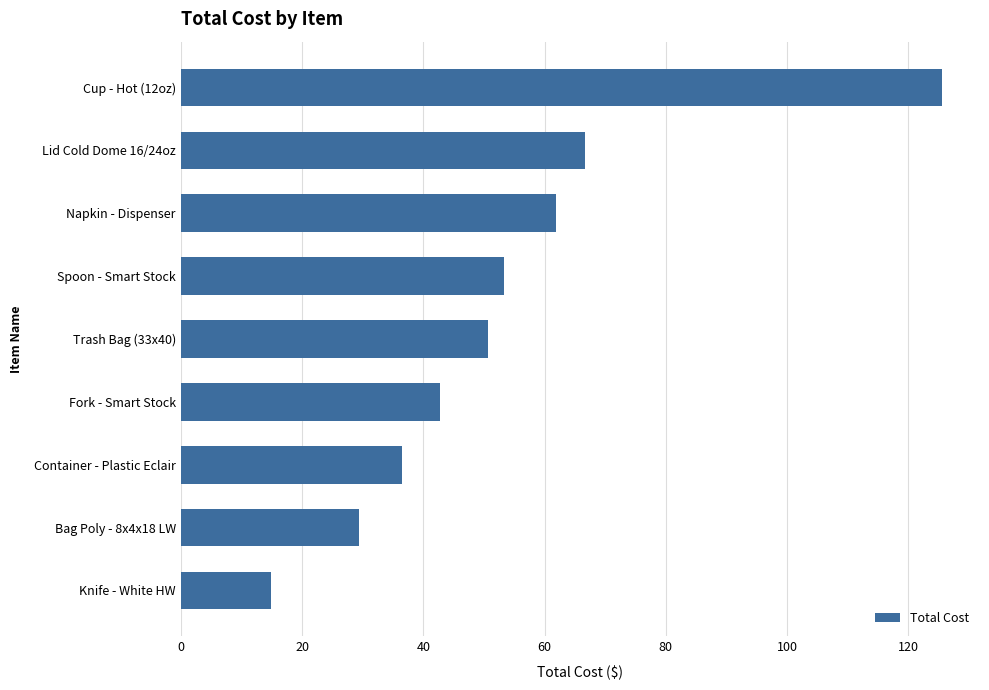

What is the ratio of the value at Napkin - Dispenser to the value at Fork - Smart Stock?

1.4